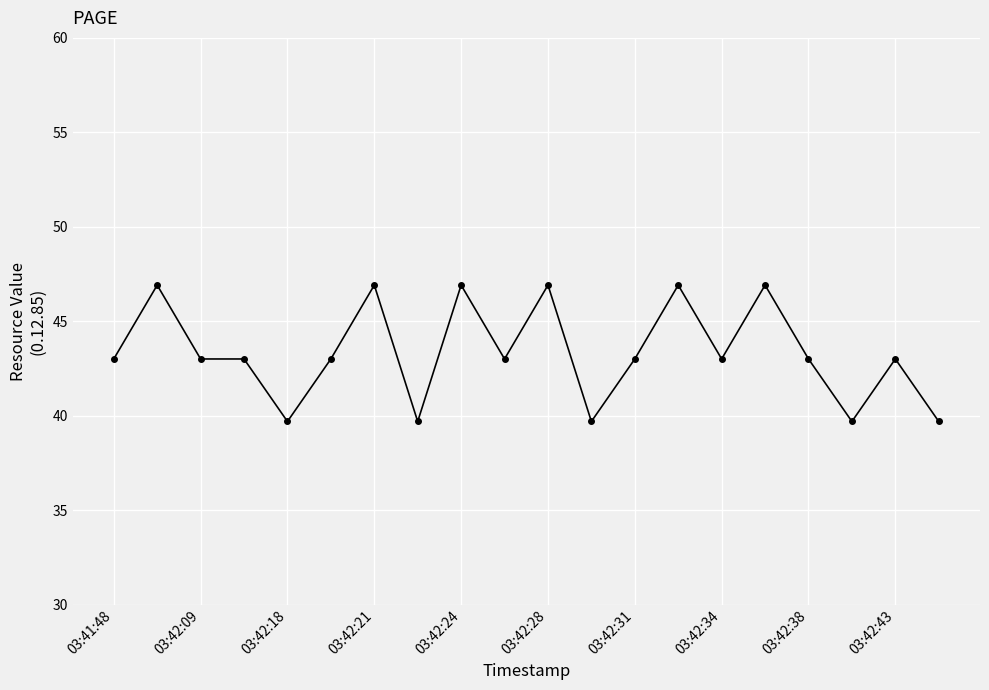

What is the value of the 18th point from the left?

39.7